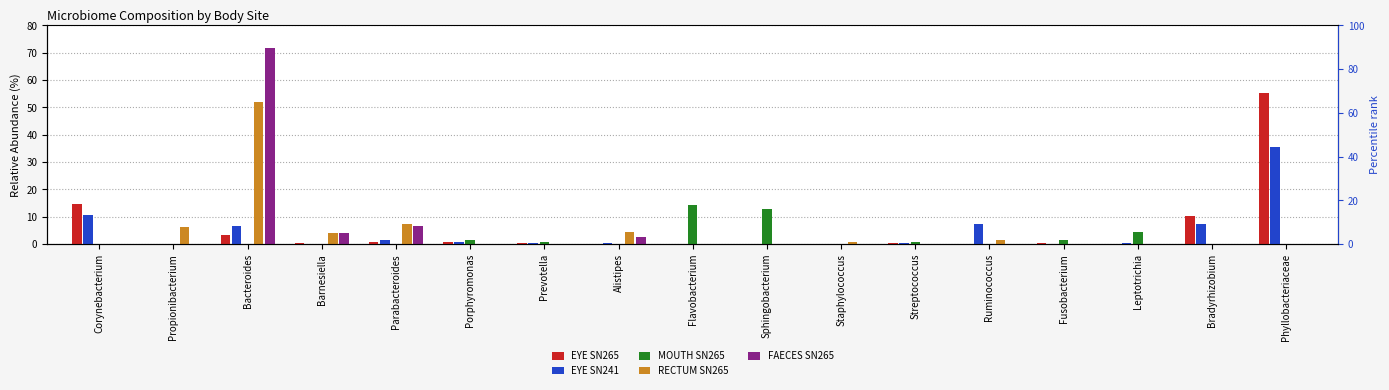

The value of RECTUM SN265 at Bacteroides is 14.2. True or false?

False